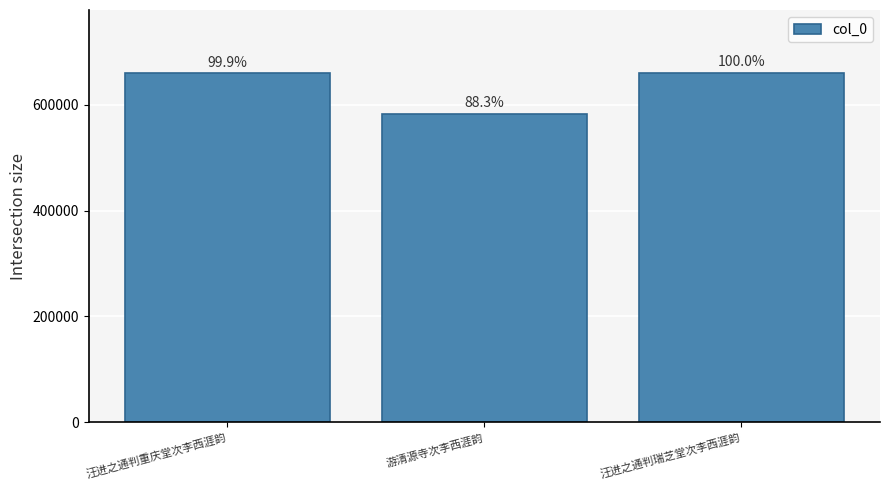

What is the label of the 2nd bar from the left?

游清源寺次李西涯韵